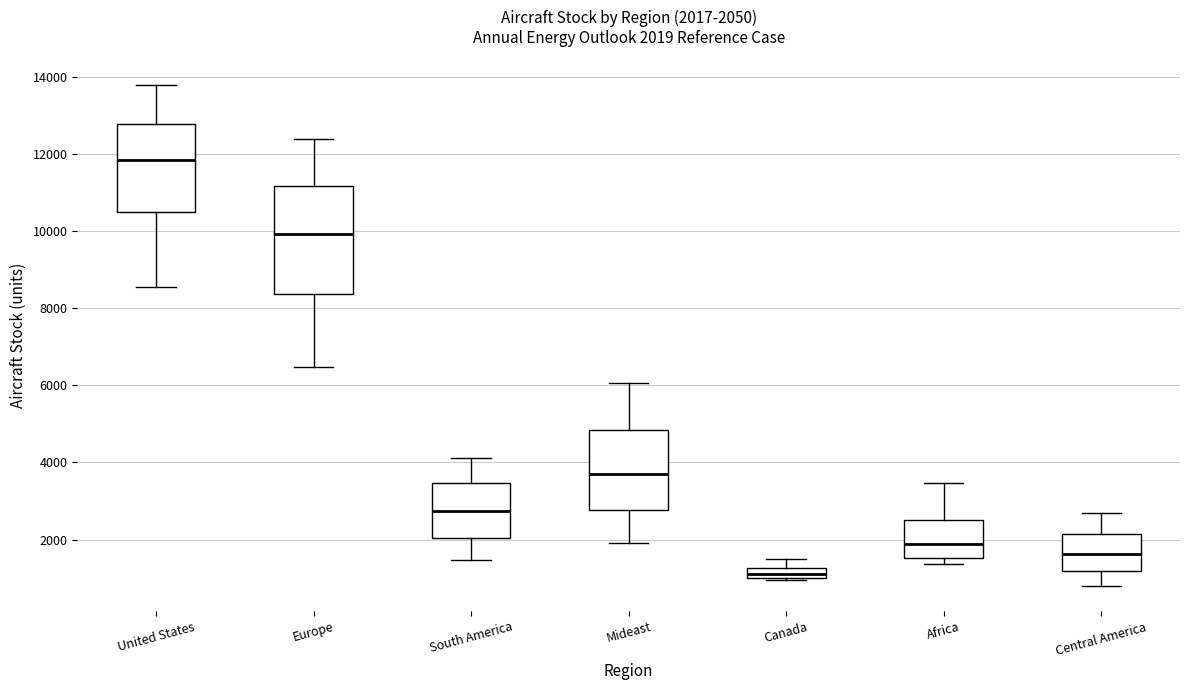

Which box's median line is the highest?

United States